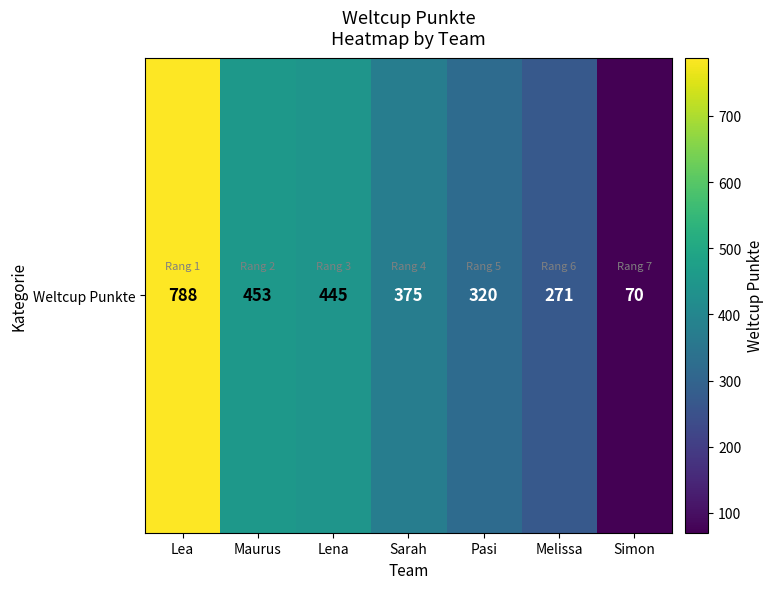

What is the minimum value shown in the chart?

70